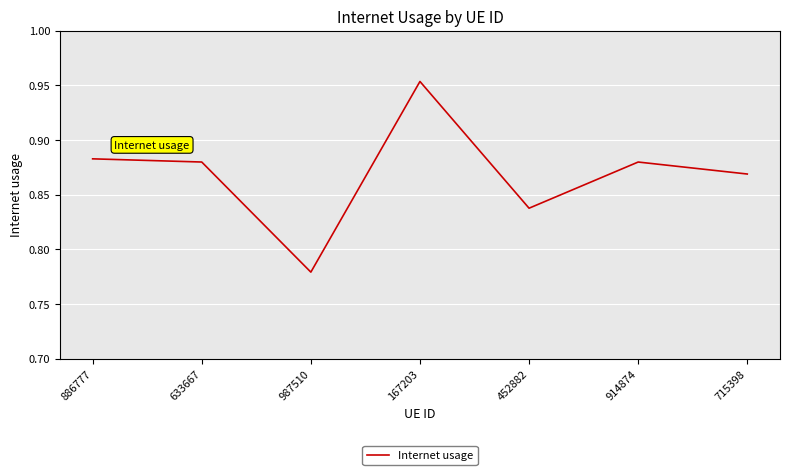

The chart shows a value of 1.2 at 886777. True or false?

False